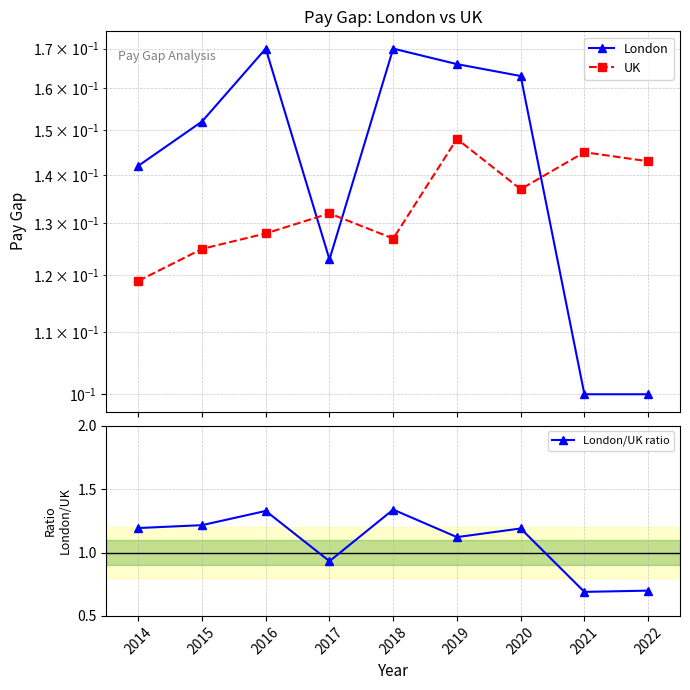

True or false: London/UK ratio and London intersect in this chart.

False